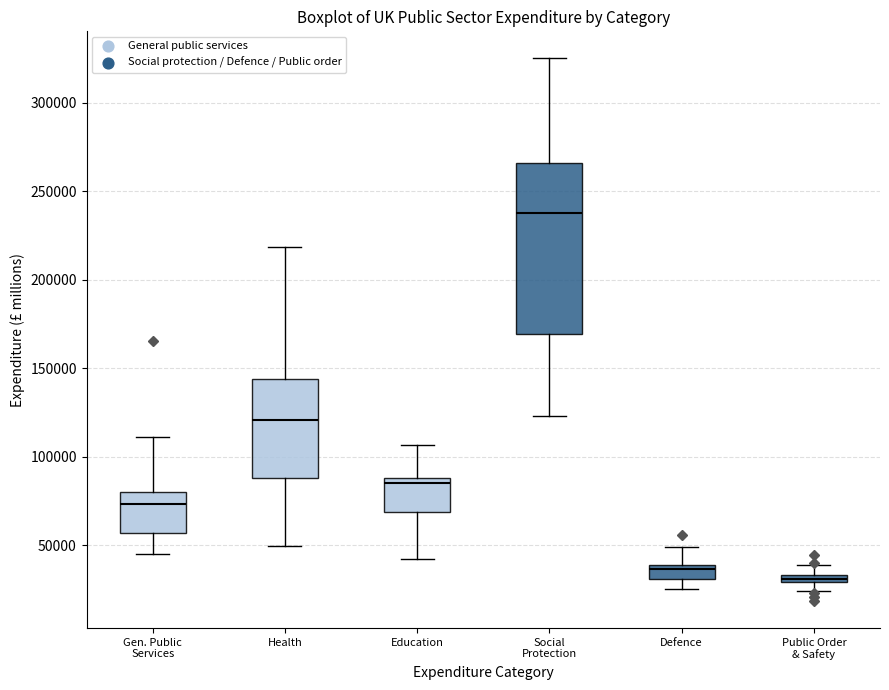

Where is the upper edge of the box for Health on the y-axis? The values are not printed on the chart, so give them approximately, as read against the axis.

145000